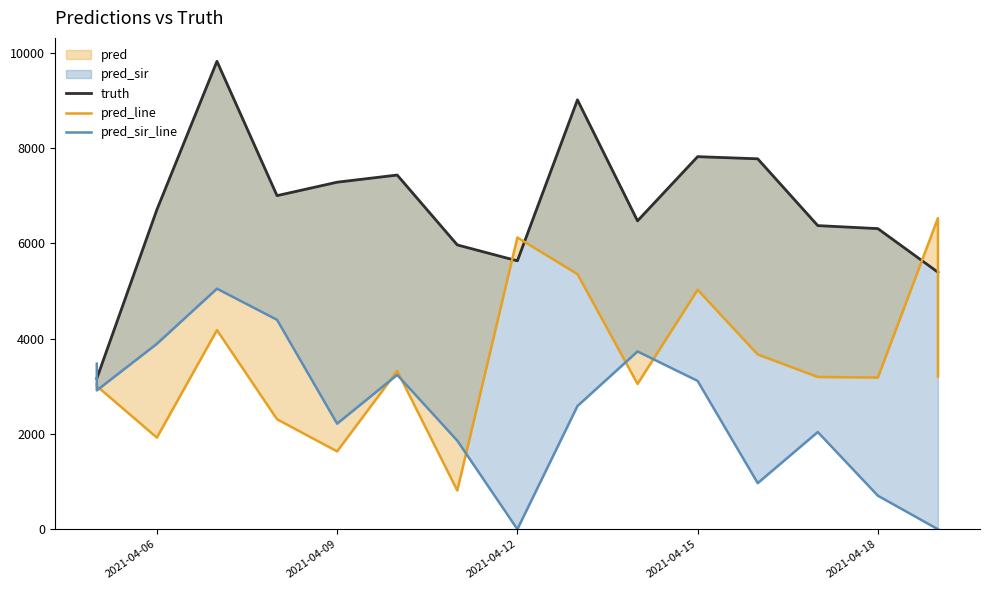

What is the difference between the second highest and minimum values in the truth series?

5847.0